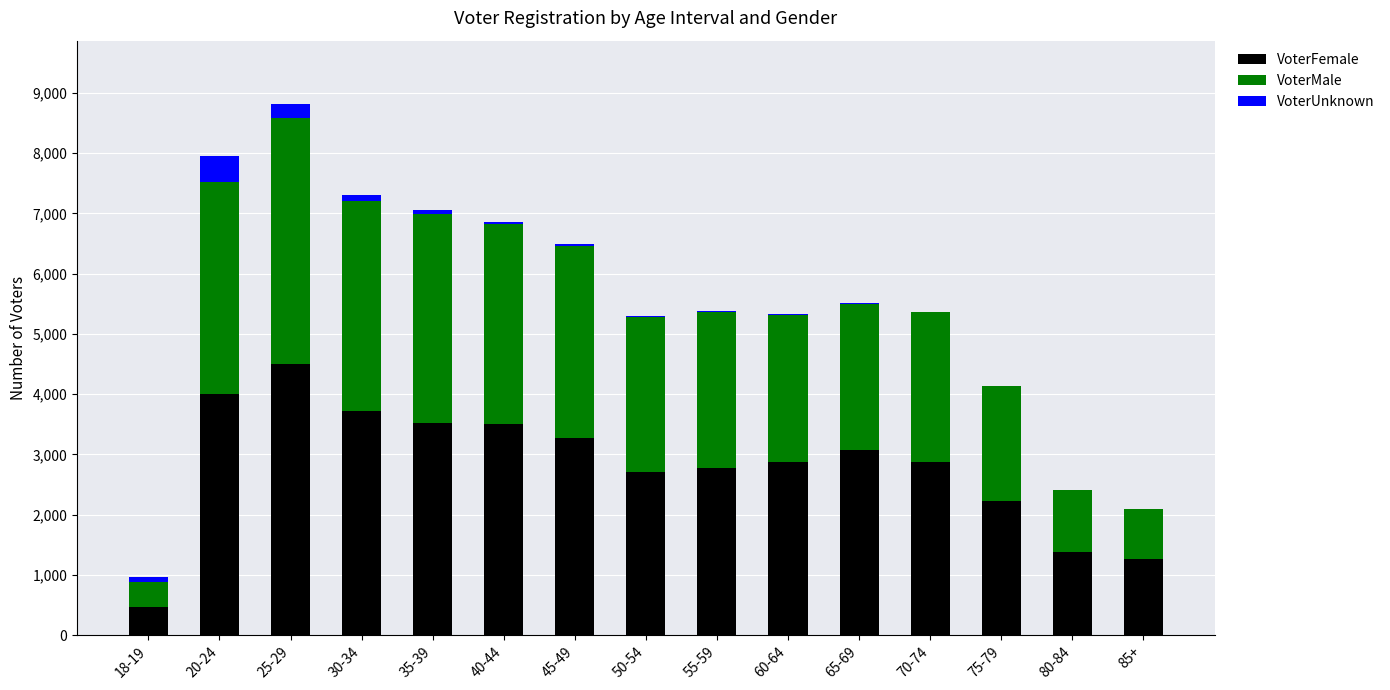

What is the maximum value for VoterFemale?

4495